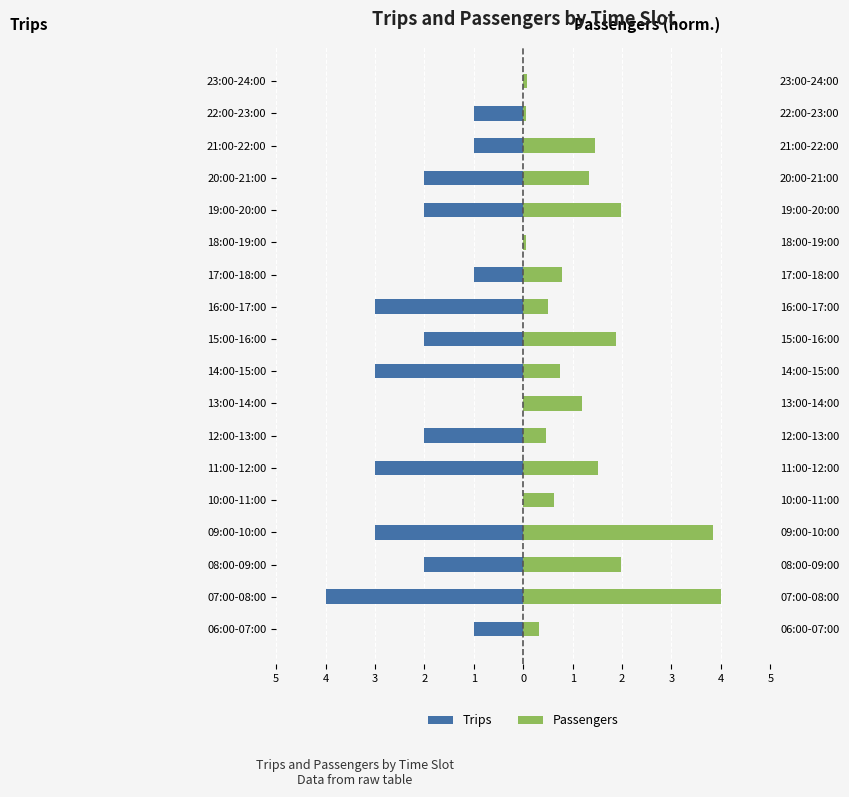

The Trips series shows -1.2 at 23:00-24:00. True or false?

False